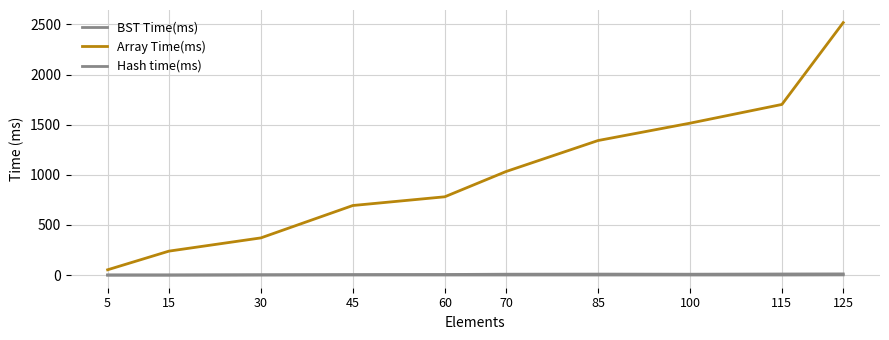

Does the chart have visible grid lines?

Yes